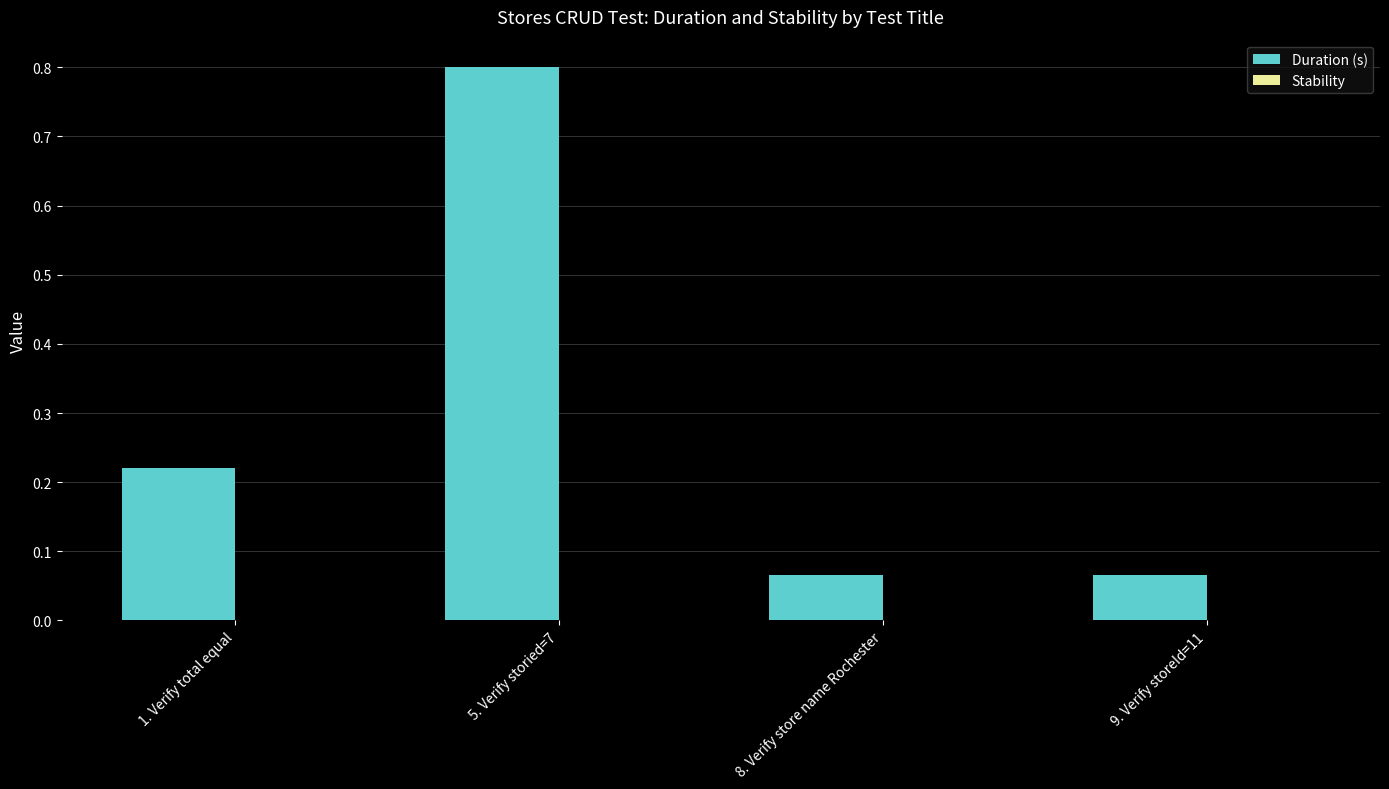

What is the maximum value shown in the chart?

0.8